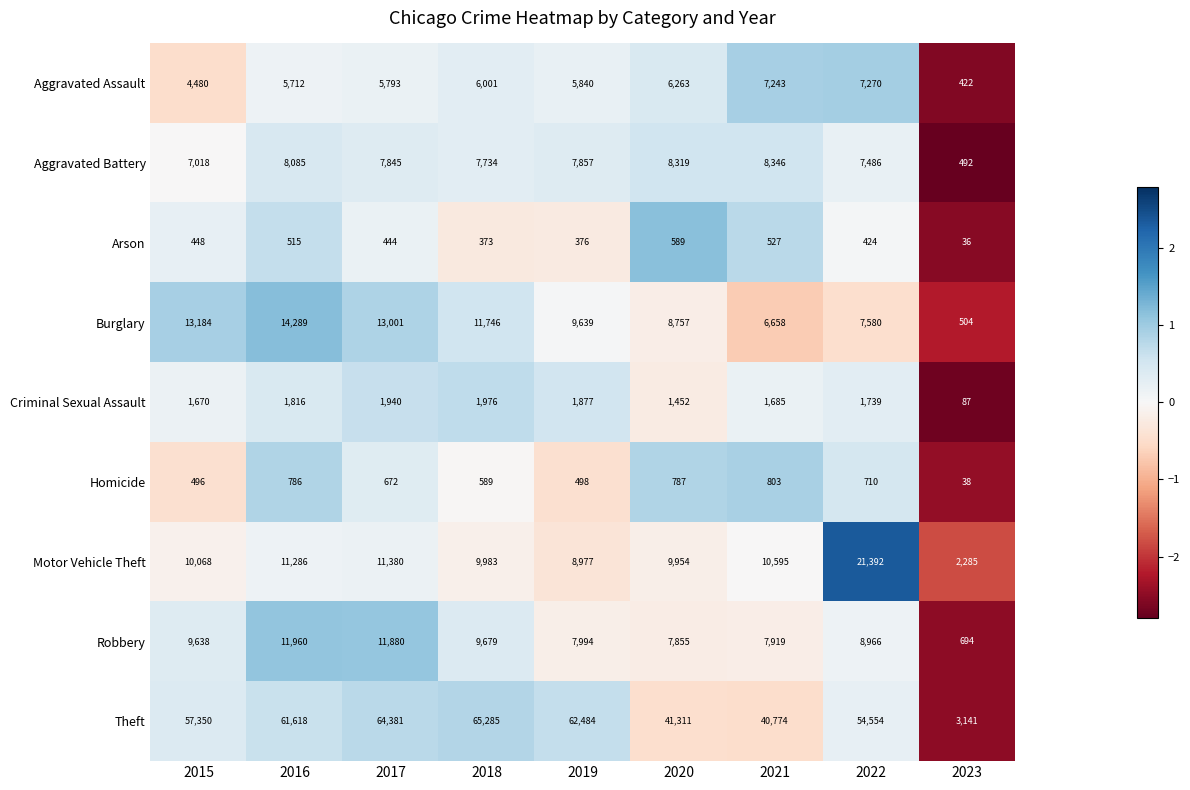

What is the highest value of the Arson series?

589